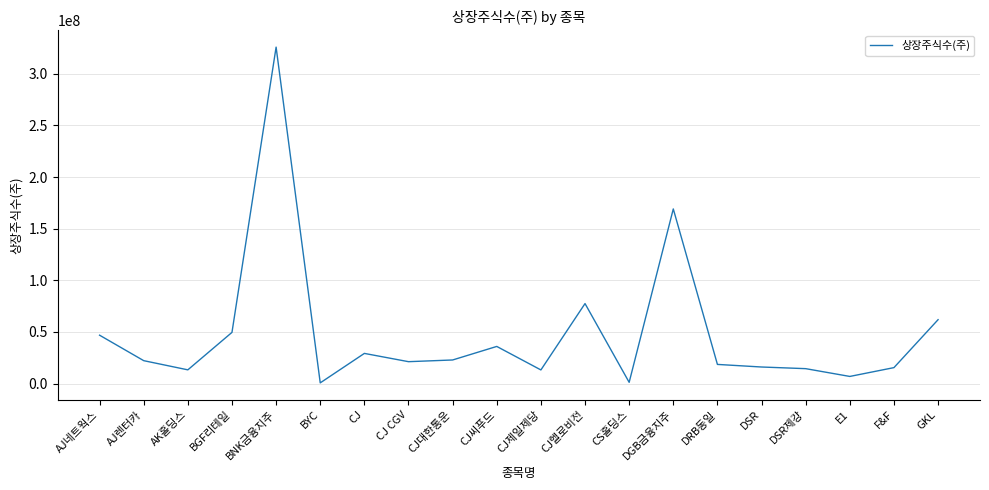

True or false: the data shows 14400000 at DSR제강.

True